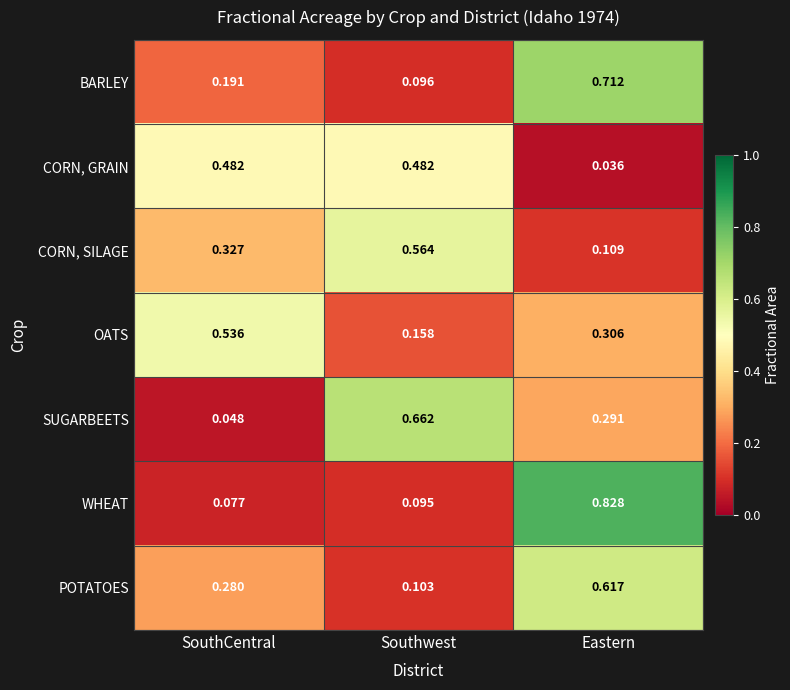

List the labels in order of SUGARBEETS value, largest first.

Southwest, Eastern, SouthCentral